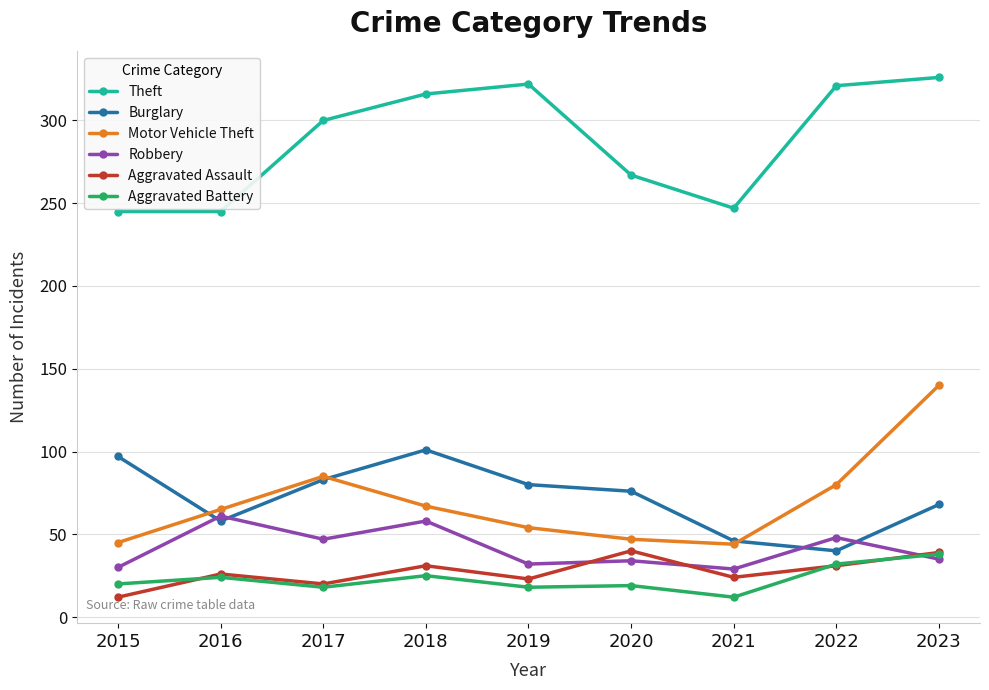

Which series has the largest total across all categories?

Theft